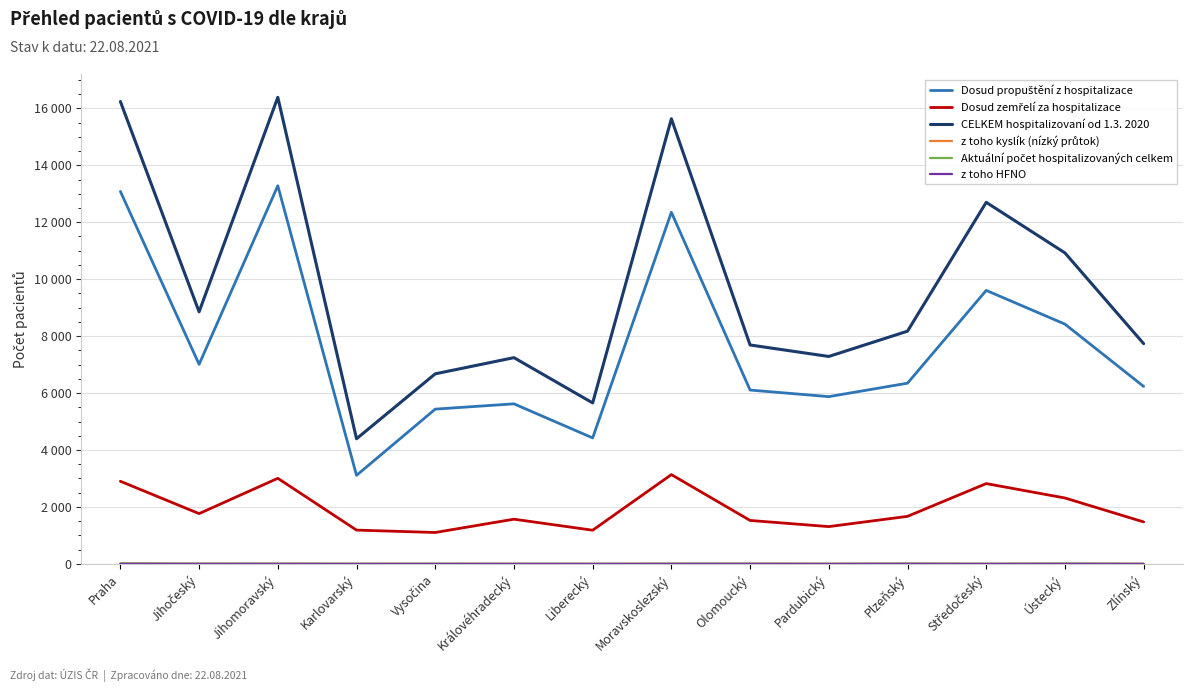

Is this an area chart (filled region under the line)?

No